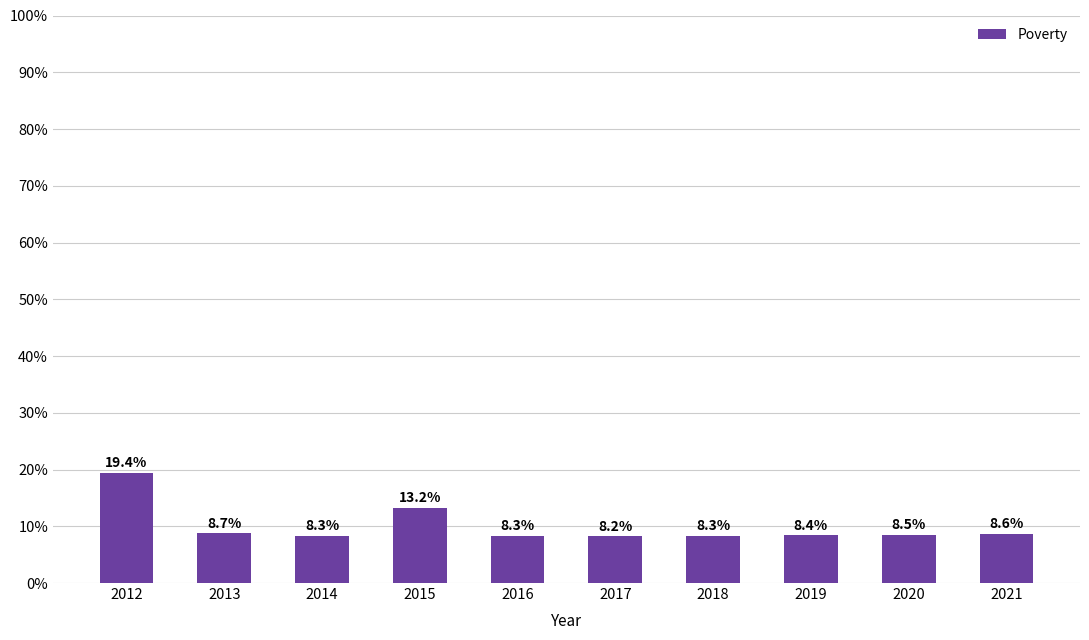

What is the difference between the second highest and minimum values?

5.0